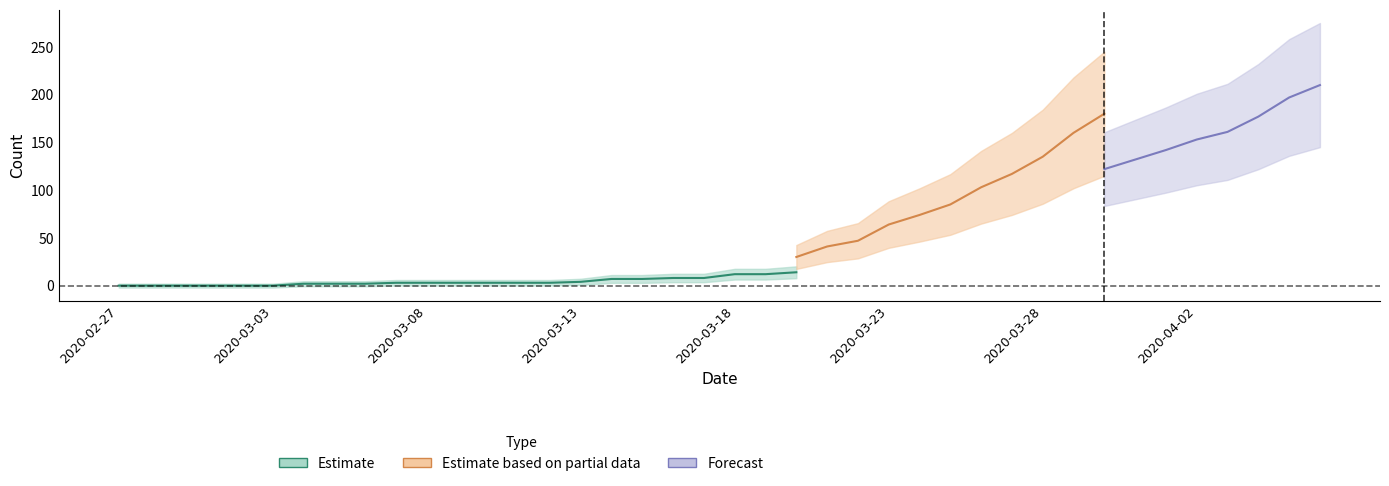

What is the average value of the moved series?

48